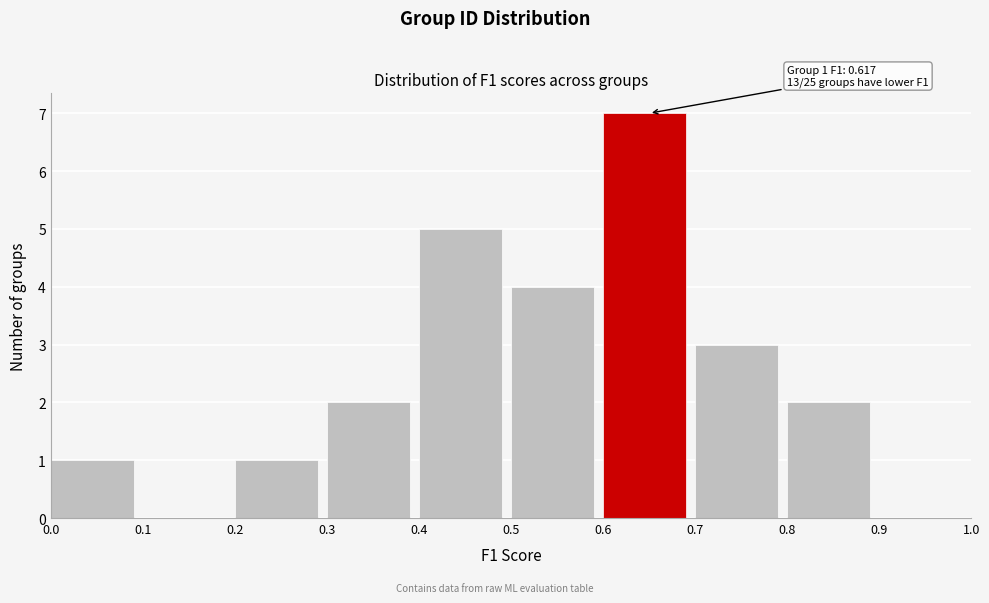

Over which range of the x-axis is the bar tallest?

0.6 to 0.7